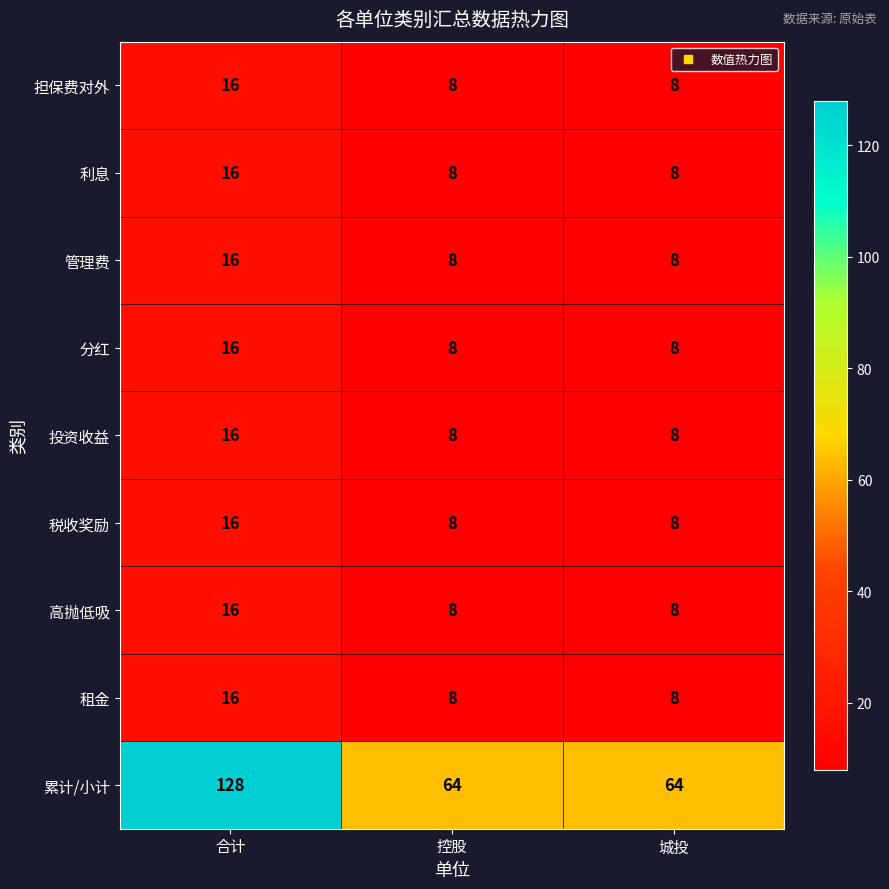

What is the approximate value of 税收奖励 at 合计?

16